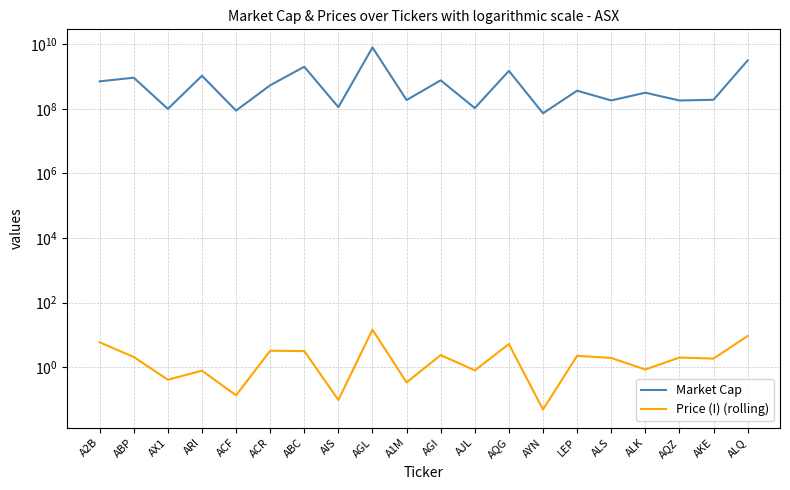

How many data points does each series have?

20